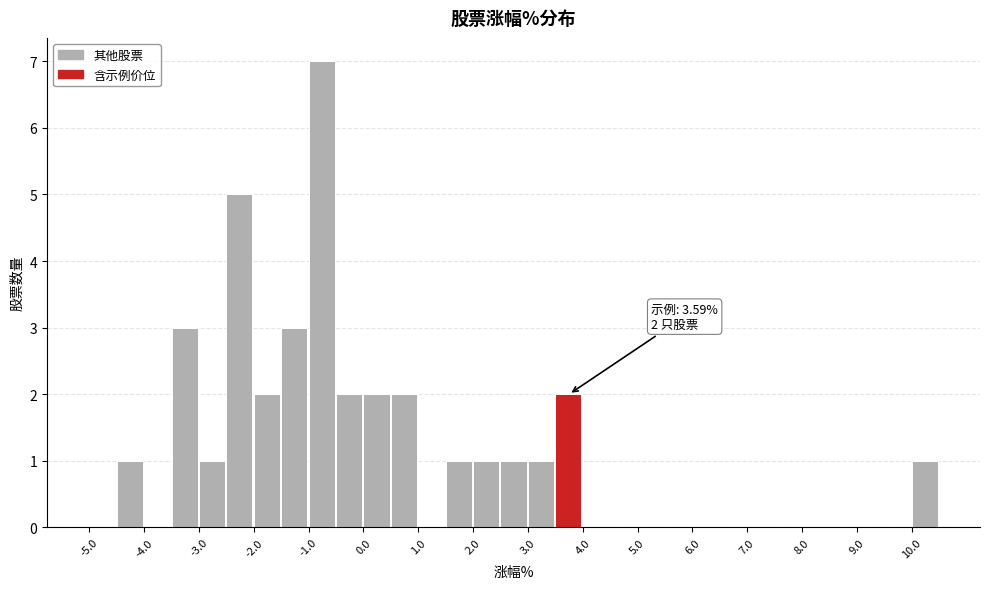

Which range on the x-axis has the tallest bar?

-1.0 to -0.5